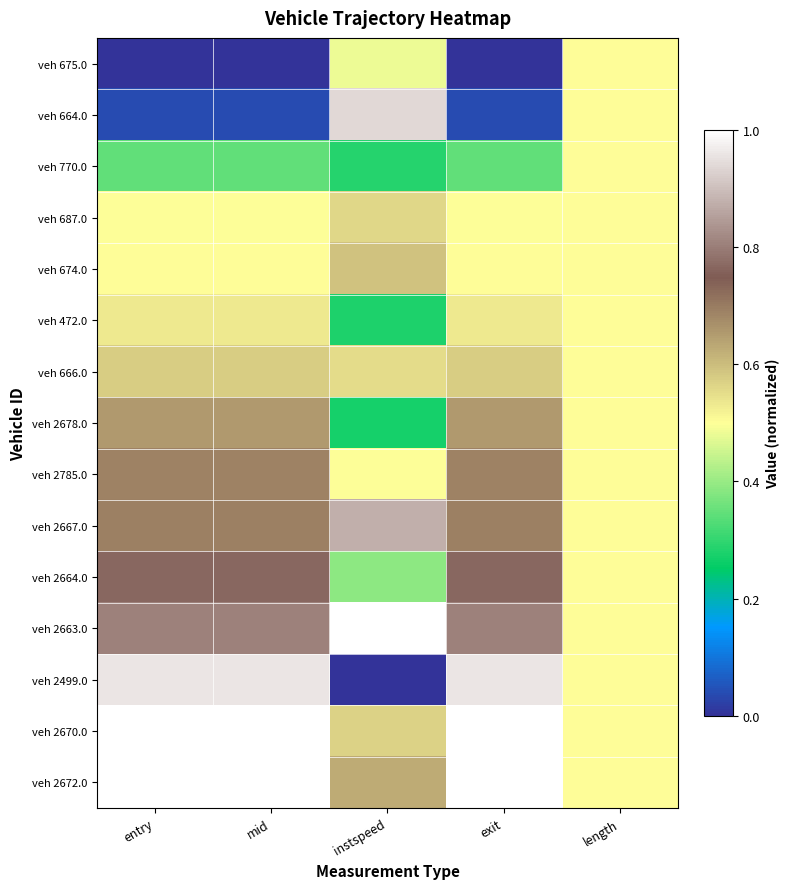

List the series in order of their peak value, lowest first.

veh 675.0, veh 770.0, veh 472.0, veh 687.0, veh 666.0, veh 674.0, veh 2678.0, veh 2785.0, veh 2664.0, veh 2667.0, veh 664.0, veh 2499.0, veh 2670.0, veh 2663.0, veh 2672.0